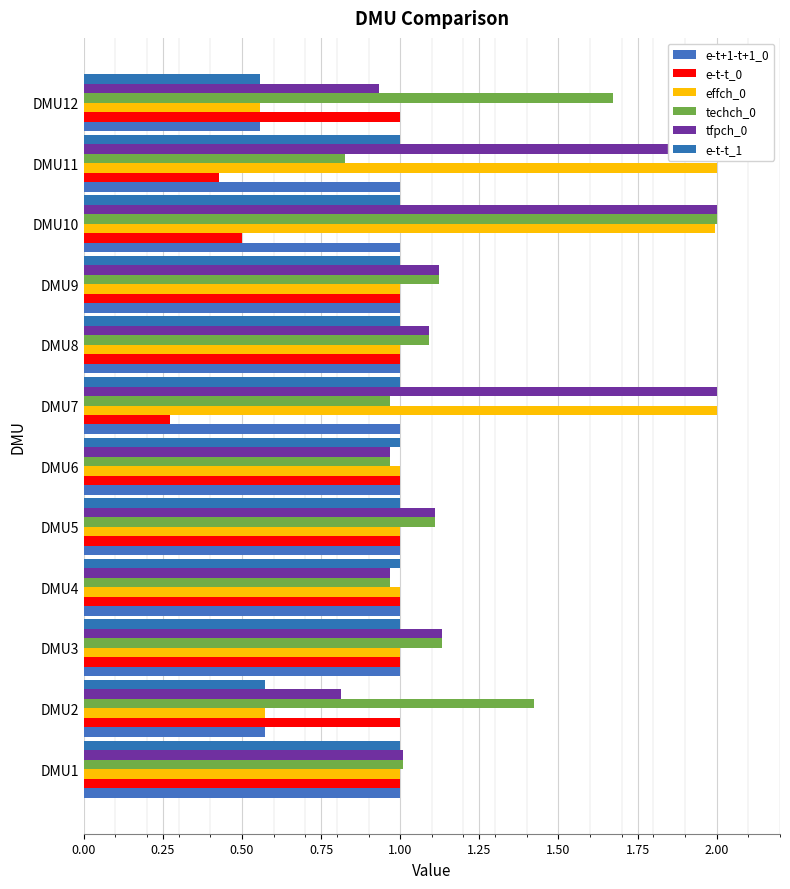

Count the number of categories in the chart.

12